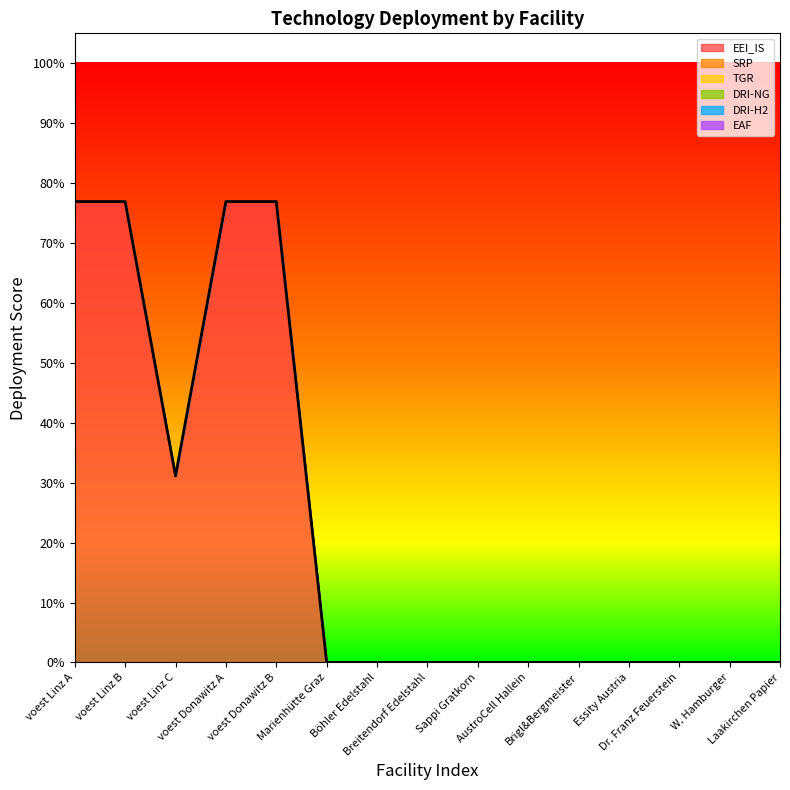

True or false: TGR has a value of 0.0 at Laakirchen Papier.

True